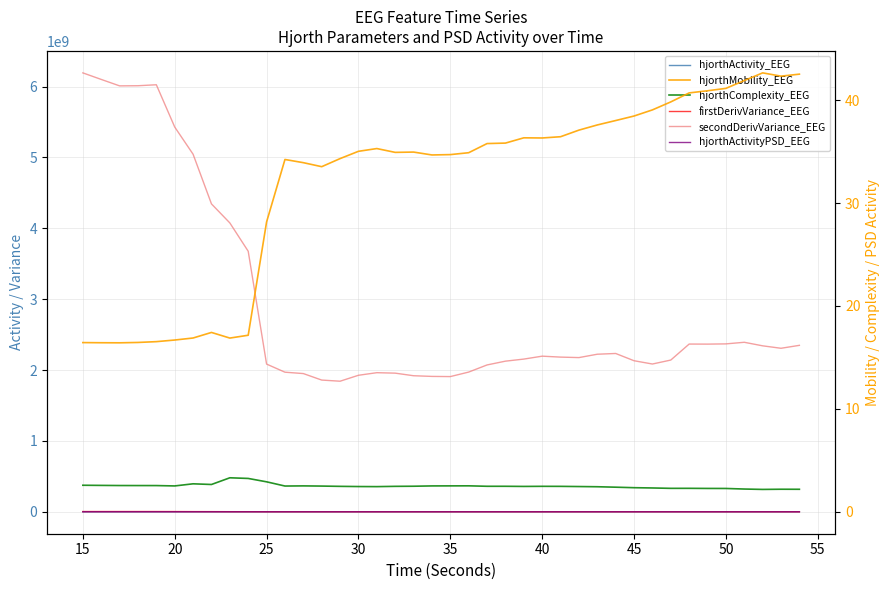

True or false: secondDerivVariance_EEG and hjorthActivityPSD_EEG intersect in this chart.

False